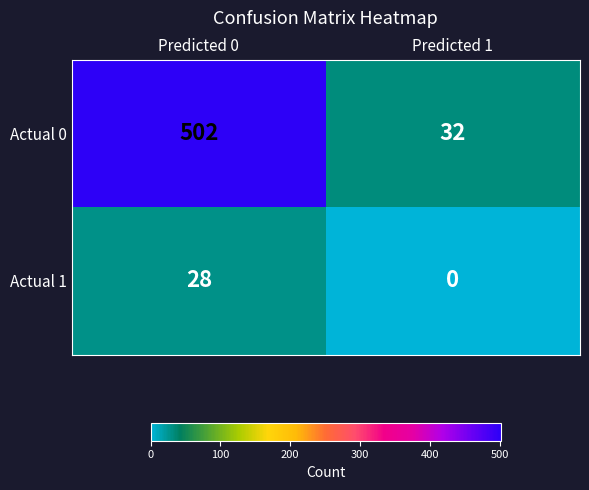

True or false: Actual 0 has a value of 203 at Predicted 0.

False